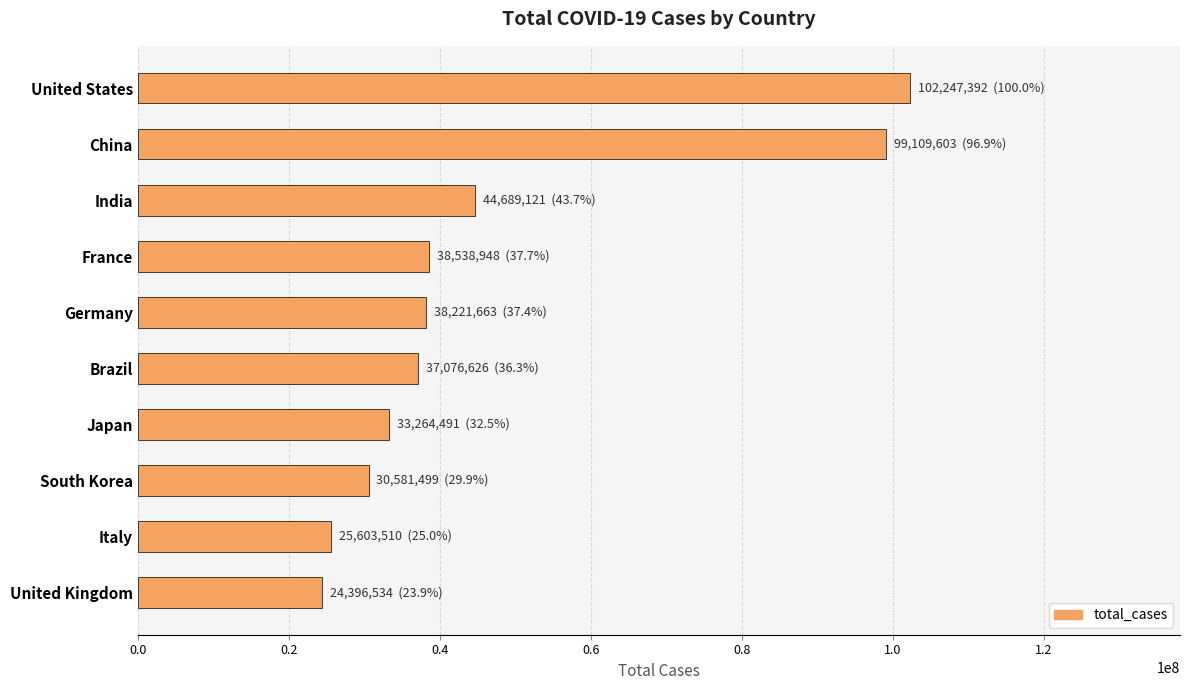

Count the number of data series in this chart.

1